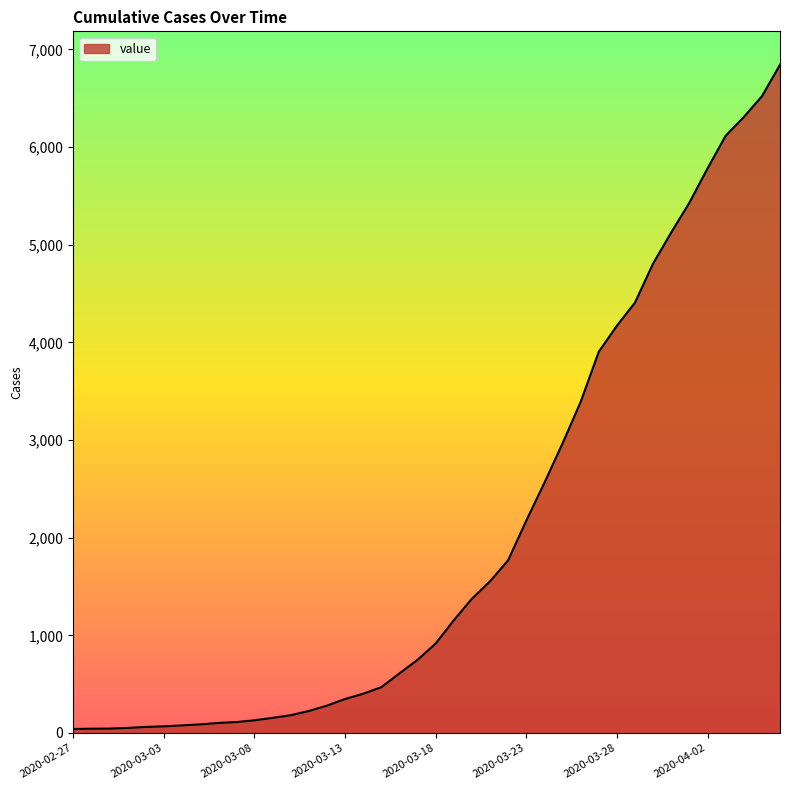

What is the maximum value shown in the chart?

6843